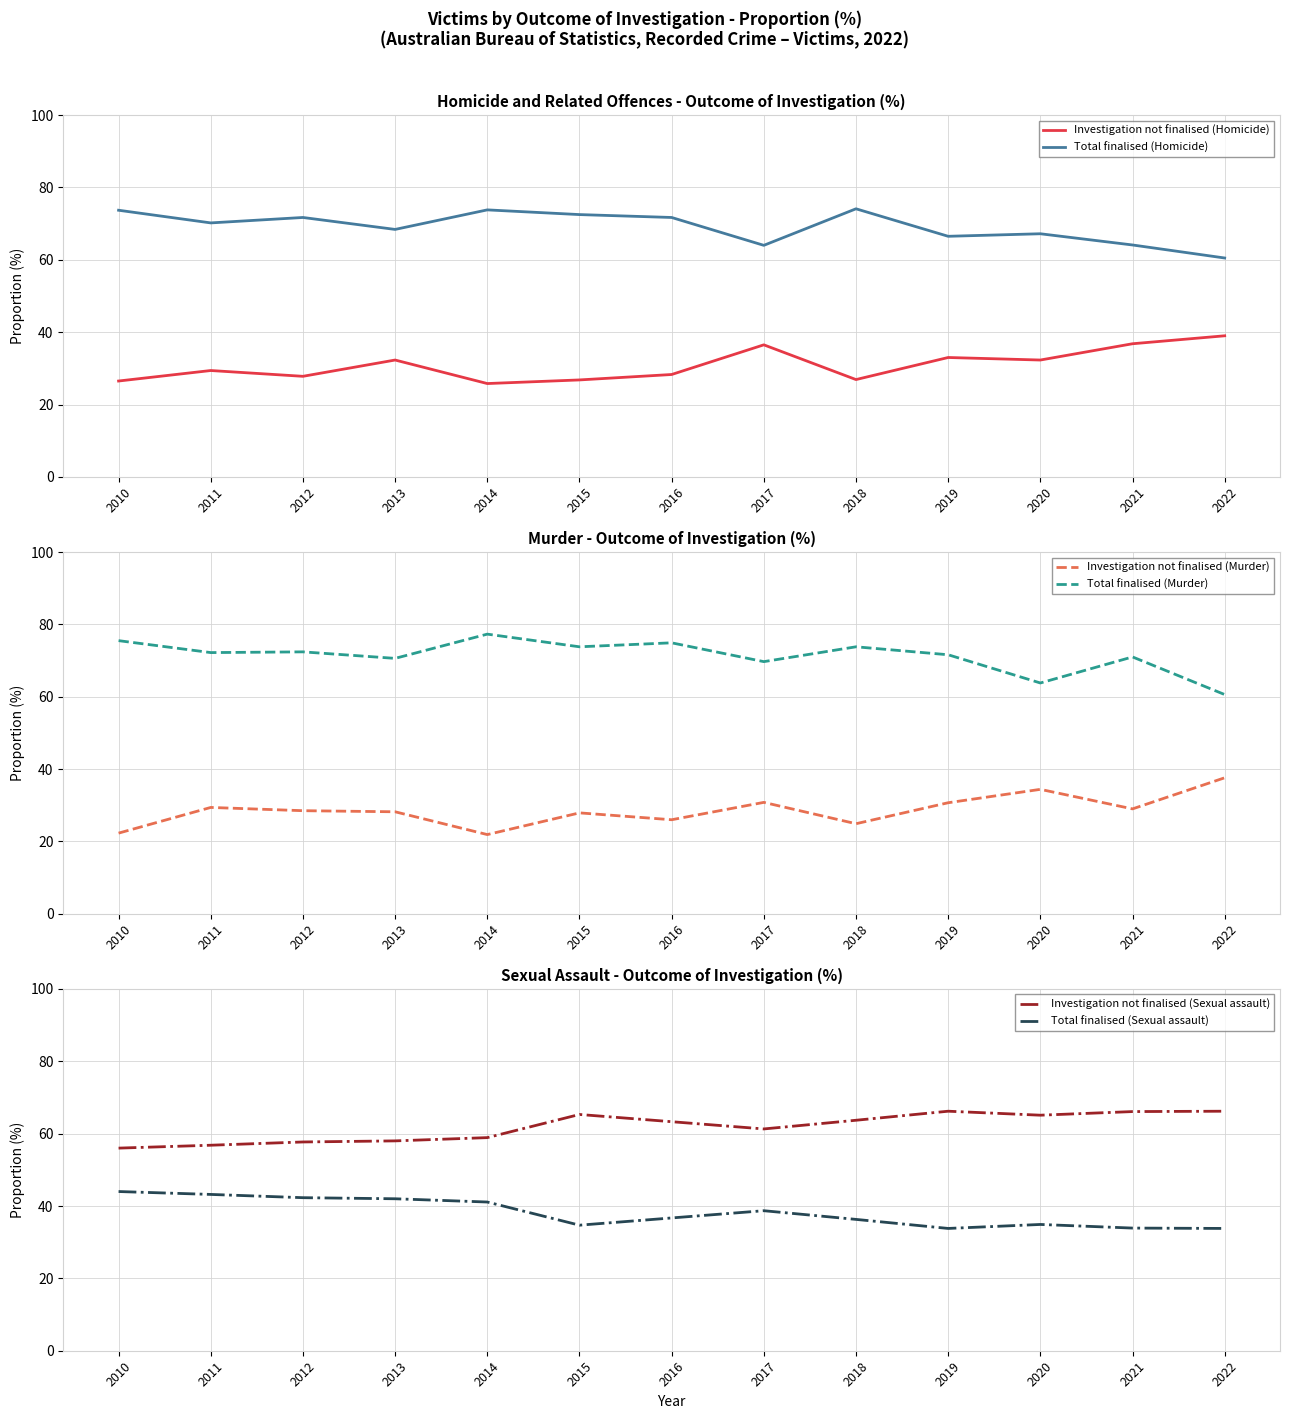

Reading right to left, what are all the values shown in this chart?

Investigation not finalised (Homicide): 39.0	36.8	32.3	33.0	26.9	36.5	28.3	26.8	25.8	32.3	27.8	29.4	26.5
Total finalised (Homicide): 60.5	64.1	67.2	66.5	74.1	64.0	71.7	72.5	73.8	68.4	71.7	70.2	73.7
Investigation not finalised (Murder): 37.6	29.0	34.4	30.7	24.9	30.8	26.0	27.9	21.9	28.2	28.5	29.4	22.3
Total finalised (Murder): 60.6	71.0	63.8	71.6	73.8	69.7	74.9	73.8	77.3	70.6	72.4	72.2	75.5
Investigation not finalised (Sexual assault): 66.2	66.1	65.1	66.2	63.7	61.3	63.3	65.3	58.9	58.0	57.7	56.8	56.0
Total finalised (Sexual assault): 33.8	33.9	34.9	33.8	36.3	38.7	36.7	34.7	41.1	42.0	42.3	43.2	44.0